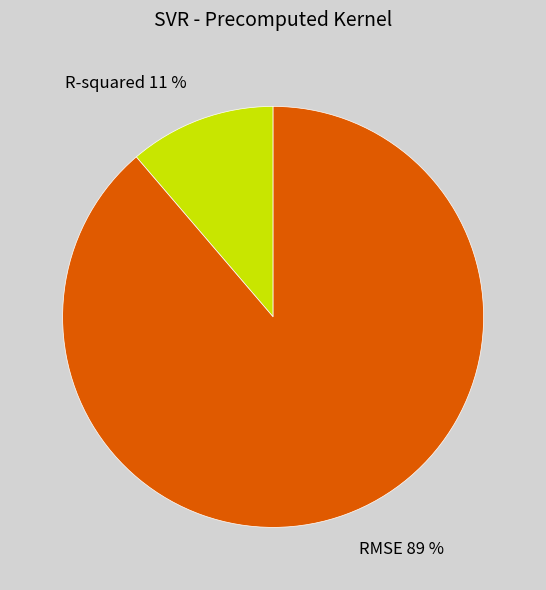

Count the number of slices in the pie.

2